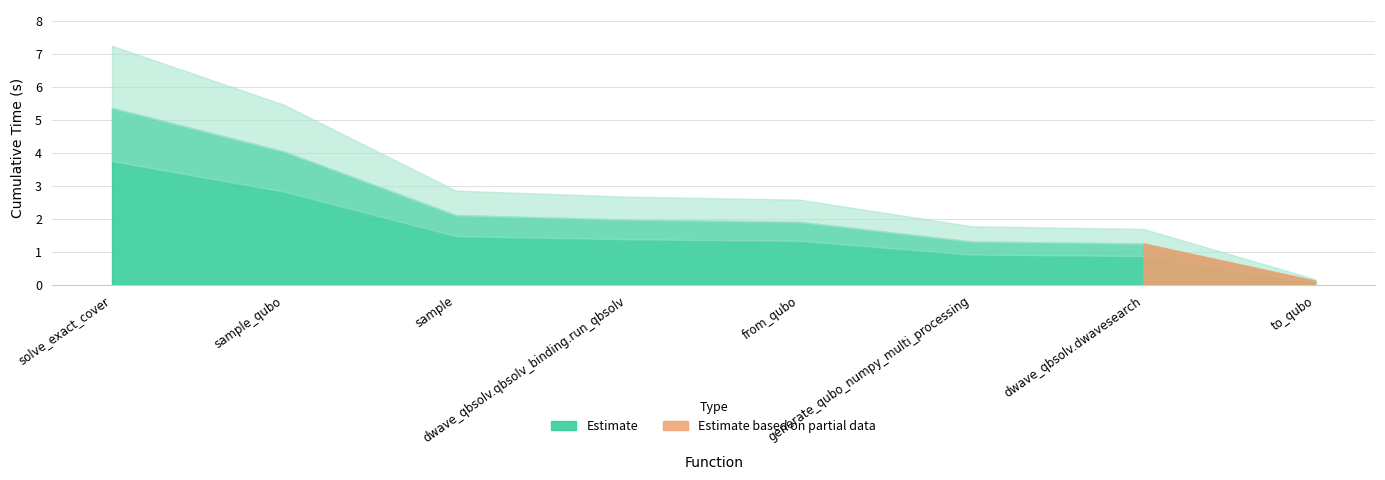

What is the sum of all values?

18.1